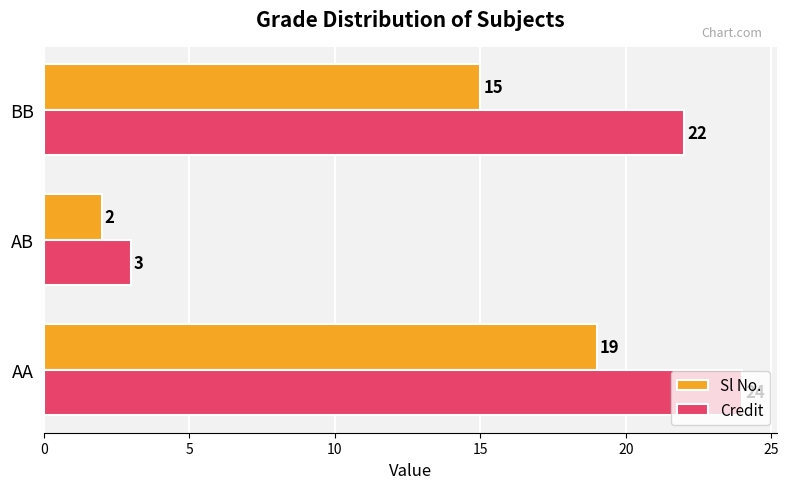

Which series has the largest range (max minus min)?

Credit